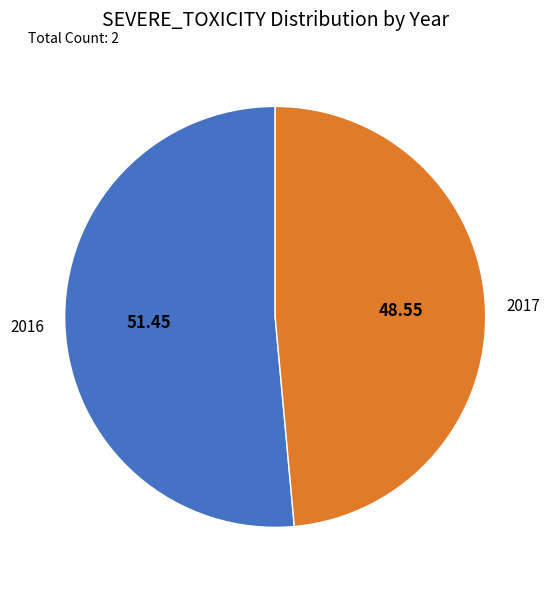

True or false: 2016 accounts for 61% of the total.

False